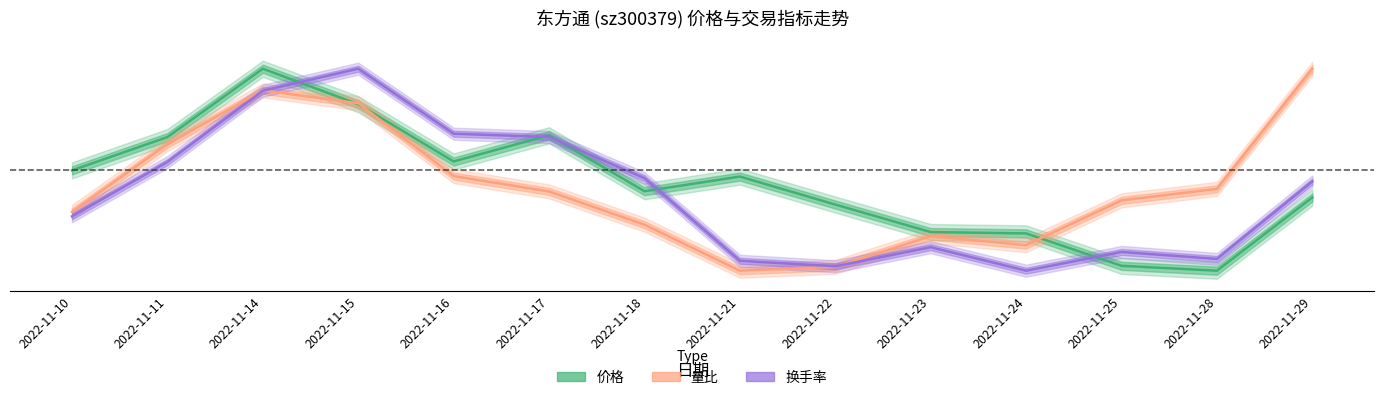

Reading right to left, list all the values displayed in this chart.

价格: 0.4	0.0	0.0	0.2	0.2	0.3	0.5	0.4	0.7	0.5	0.8	1.0	0.7	0.5
量比: 1.0	0.4	0.3	0.1	0.2	0.0	0.0	0.2	0.4	0.5	0.8	0.9	0.6	0.3
换手率: 0.4	0.1	0.1	0.0	0.1	0.0	0.0	0.5	0.7	0.7	1.0	0.9	0.5	0.3